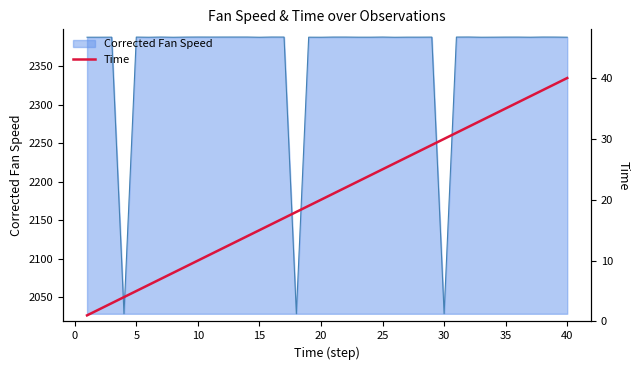

What is the highest value of the Corrected Fan Speed series?

2388.2